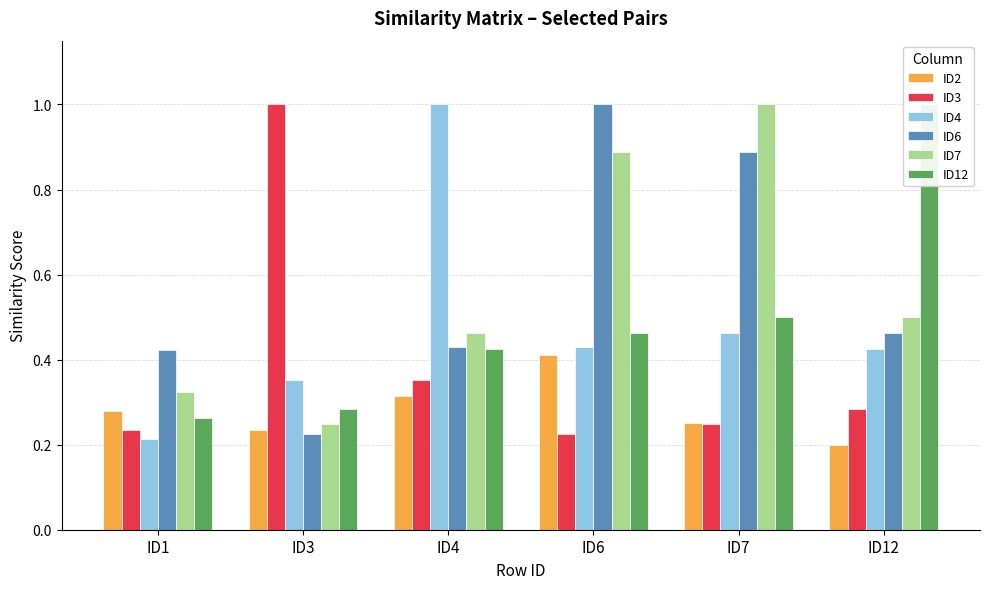

What is the sum of all ID4 values?

2.9